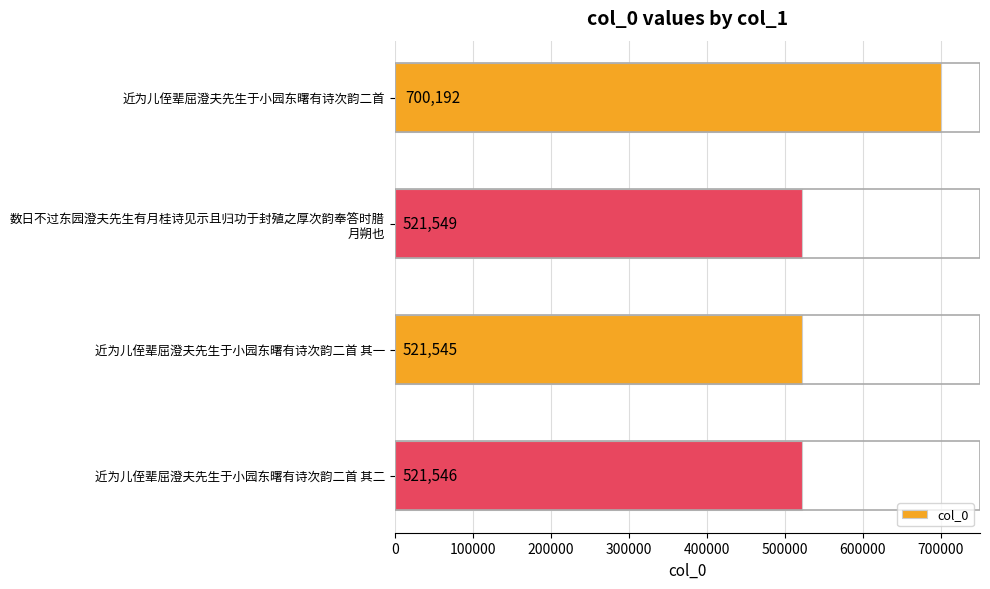

Which label corresponds to the smallest value in the chart?

近为儿侄辈屈澄夫先生于小园东曙有诗次韵二首 其一